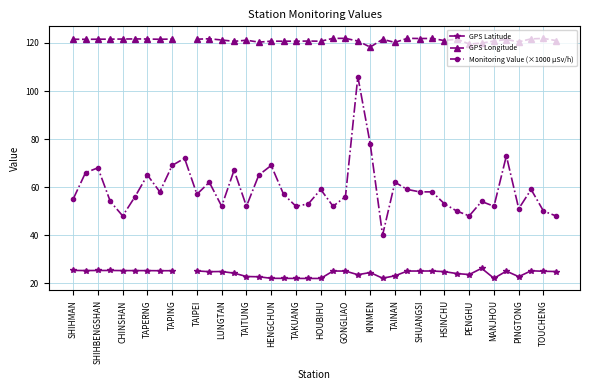

At how many categories does at least one series exceed 120?

36